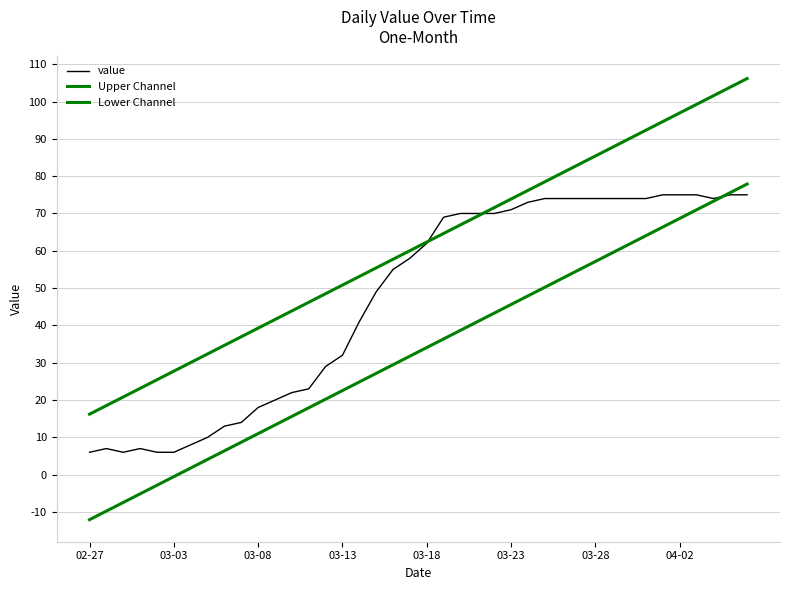

Is this an area chart (filled region under the line)?

No